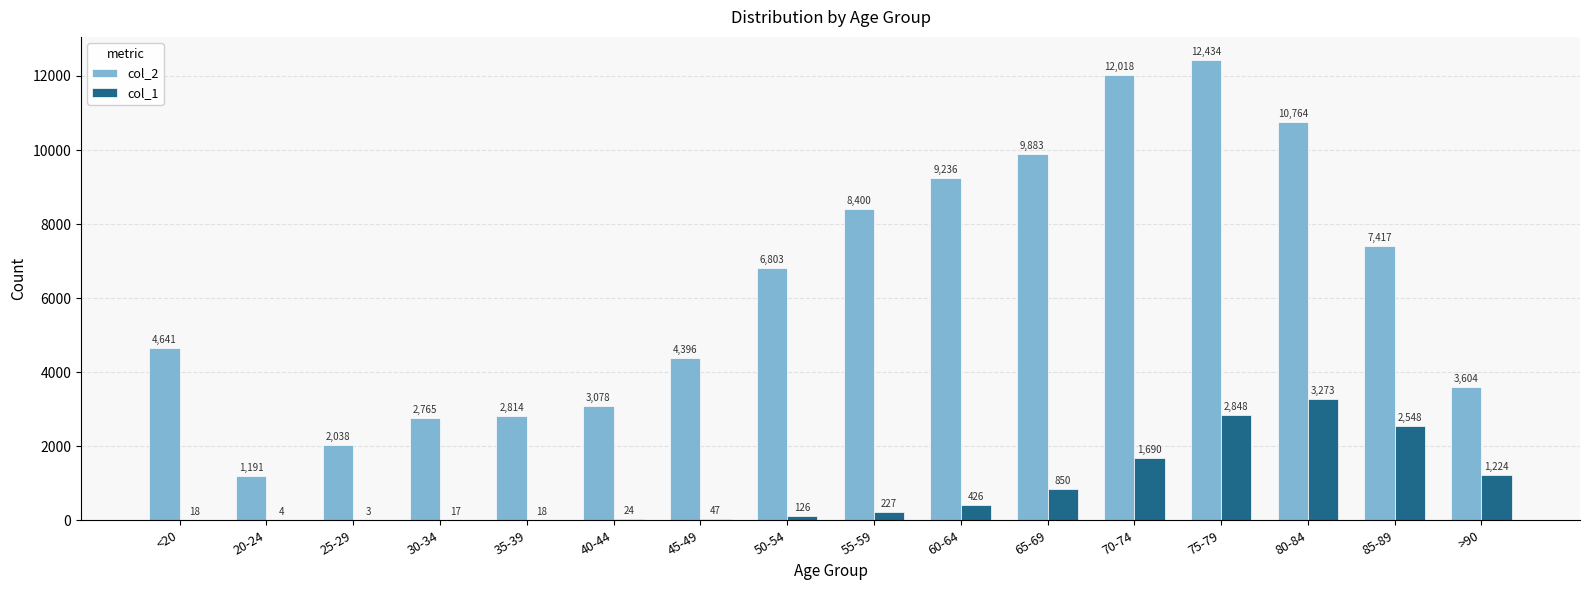

What is the sum of the col_2 values at 50-54 and 55-59?

15203